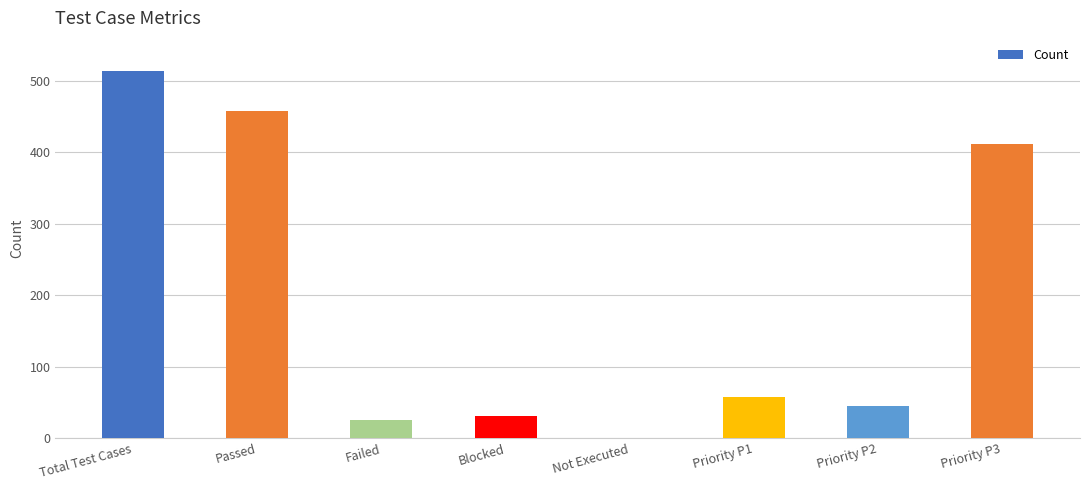

How many series are shown in this chart?

1